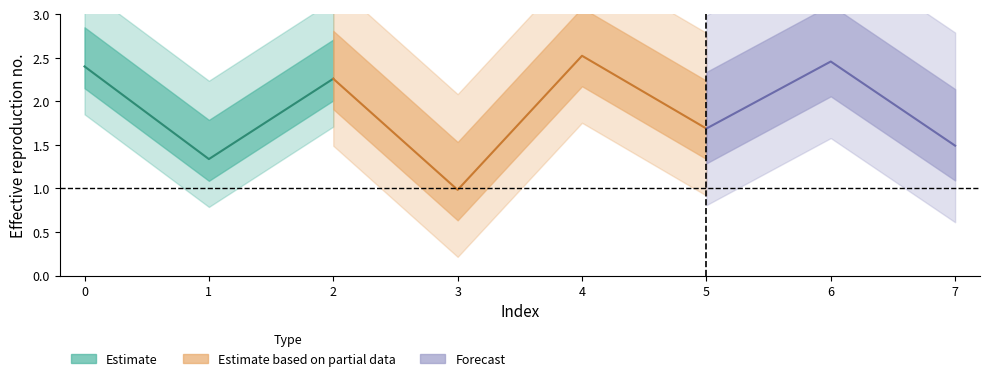

List the labels in order of value, largest first.

4, 6, 0, 2, 5, 7, 1, 3